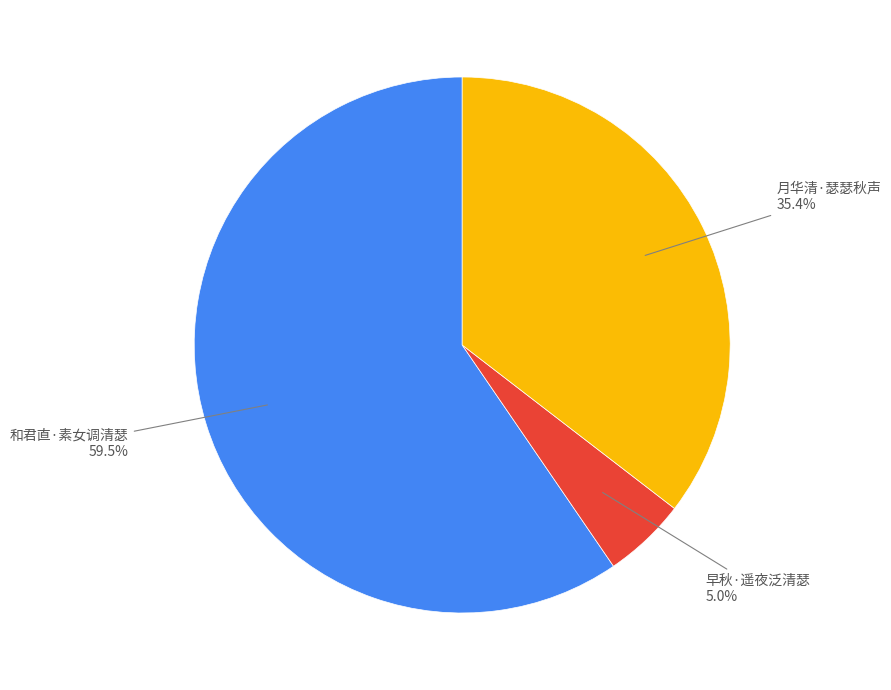

Is there any slice that represents more than half of the pie?

Yes